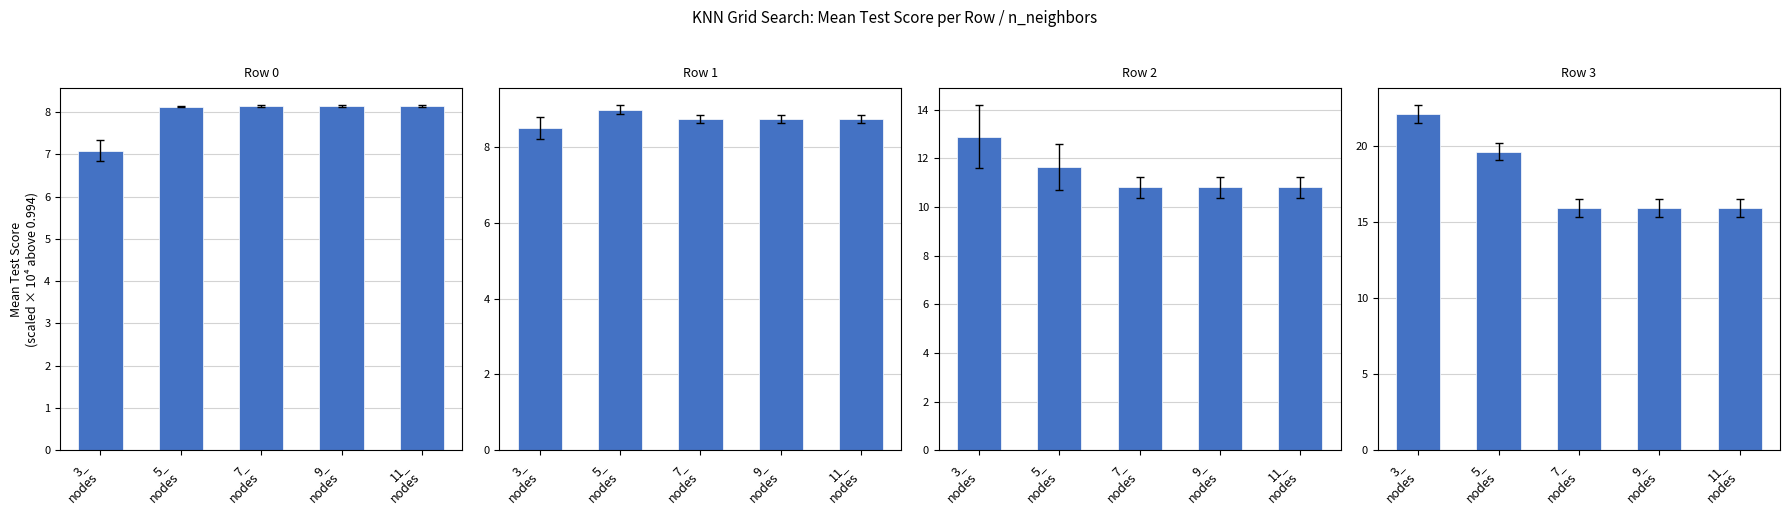

What is the difference between the second highest and minimum values in the Row 1 series?

0.2